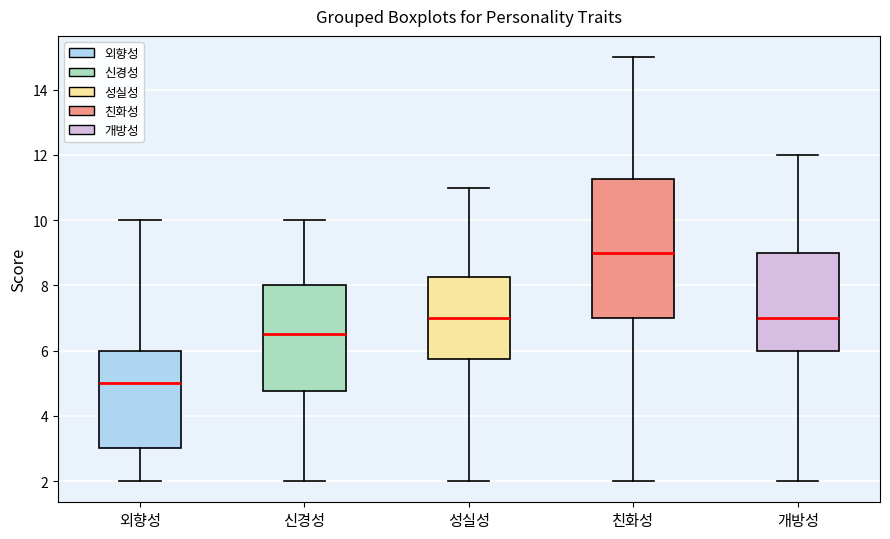

Reading left to right, transcribe this box plot: for each box, give where its median line is, the range the box spans, and where its two whiskers end, as read against the y-axis. The values are not printed on the chart, so give them approximately, as read against the axis.

외향성: median 5.0, box 3.0 to 6.0, whiskers 2.0 to 10.0
신경성: median 6.6, box 4.8 to 8.0, whiskers 2.0 to 10.0
성실성: median 7.0, box 5.8 to 8.2, whiskers 2.0 to 11.0
친화성: median 9.0, box 7.0 to 11.2, whiskers 2.0 to 15.0
개방성: median 7.0, box 6.0 to 9.0, whiskers 2.0 to 12.0